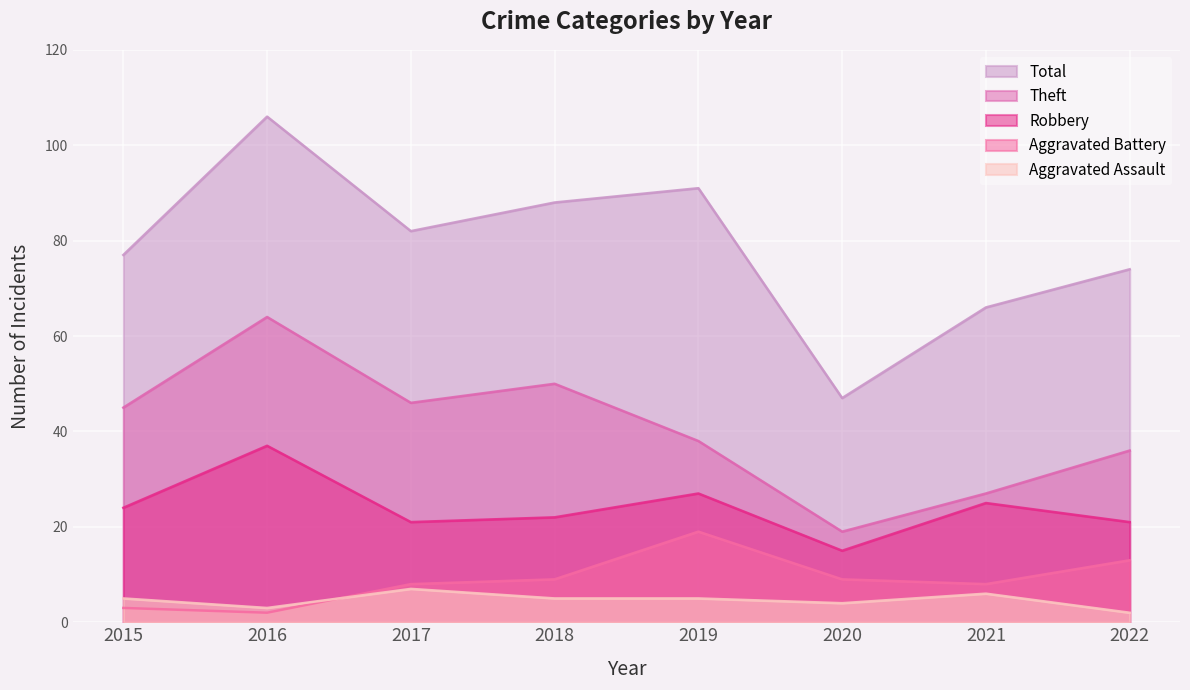

How many lines are shown in the chart?

5